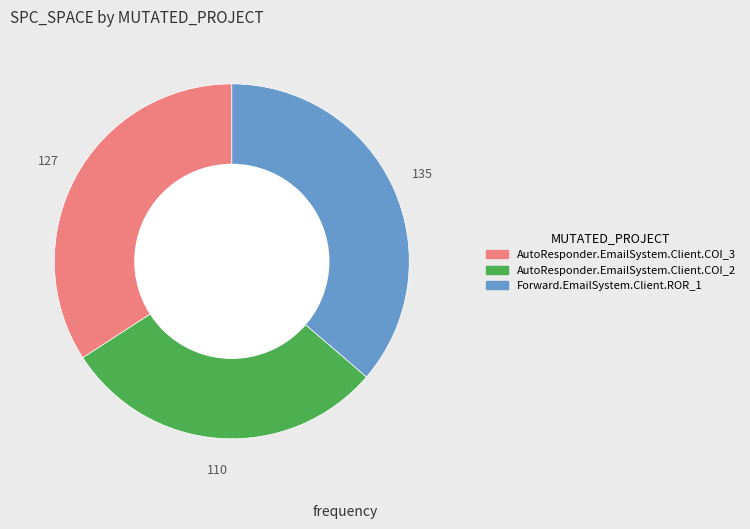

How many slices are in this pie chart?

3